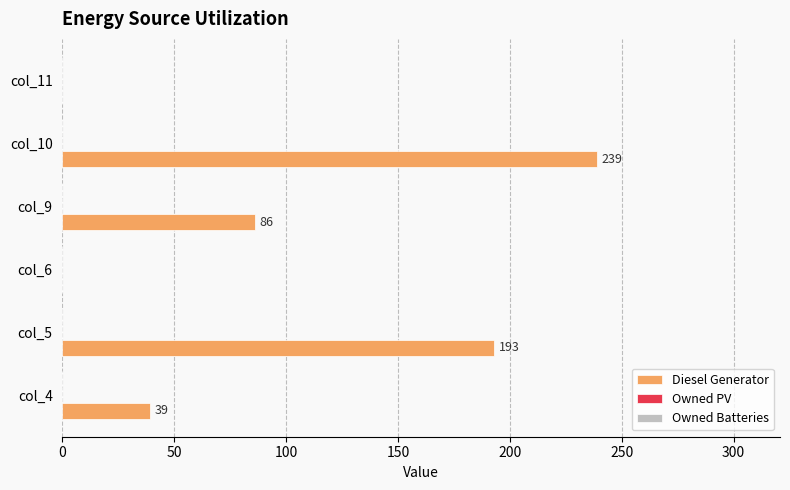

Which has a higher value, col_10 or col_6?

col_10